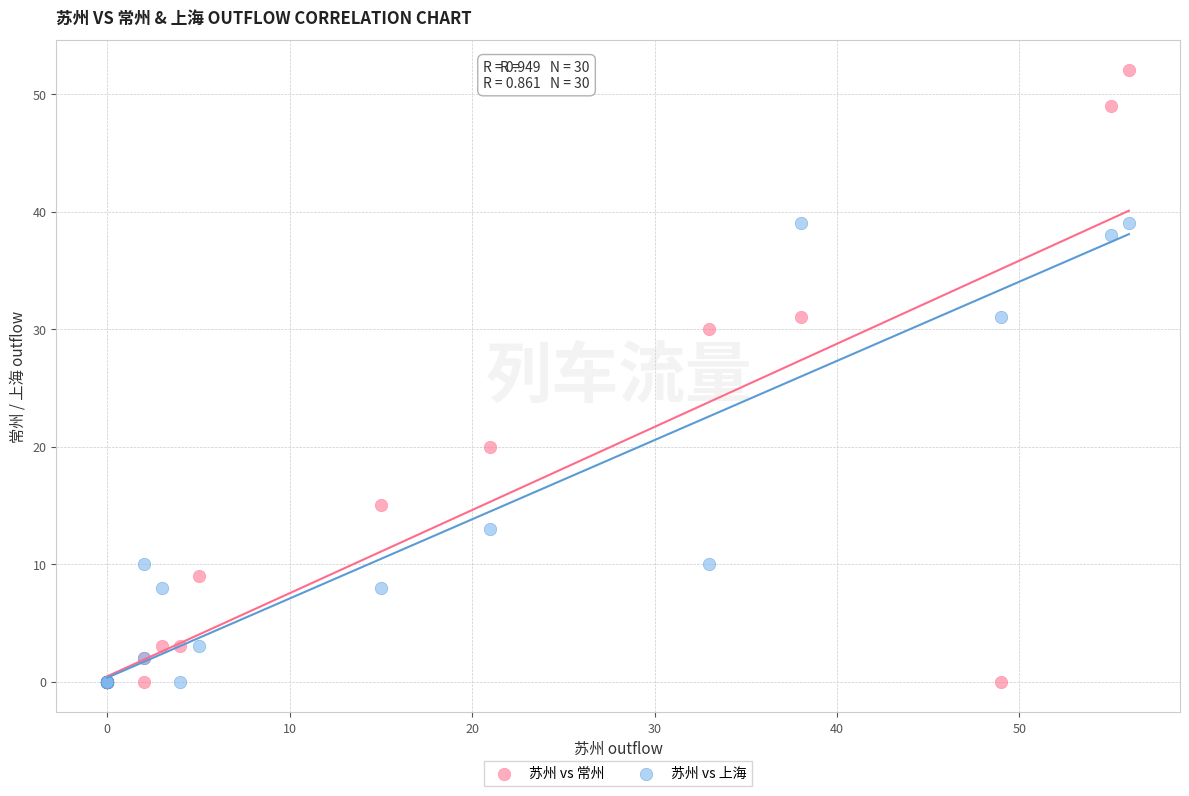

Across all series, what Y value is closest to 26?

30